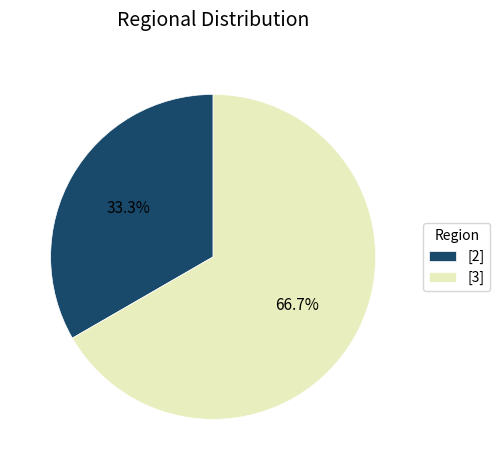

Rank the categories by value from highest to lowest.

[3], [2]